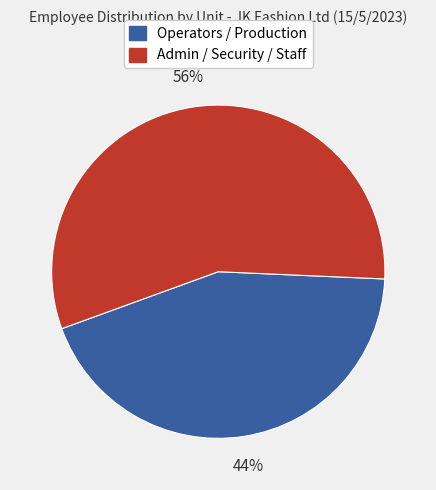

To the nearest percent, what is the average slice percentage?

50%